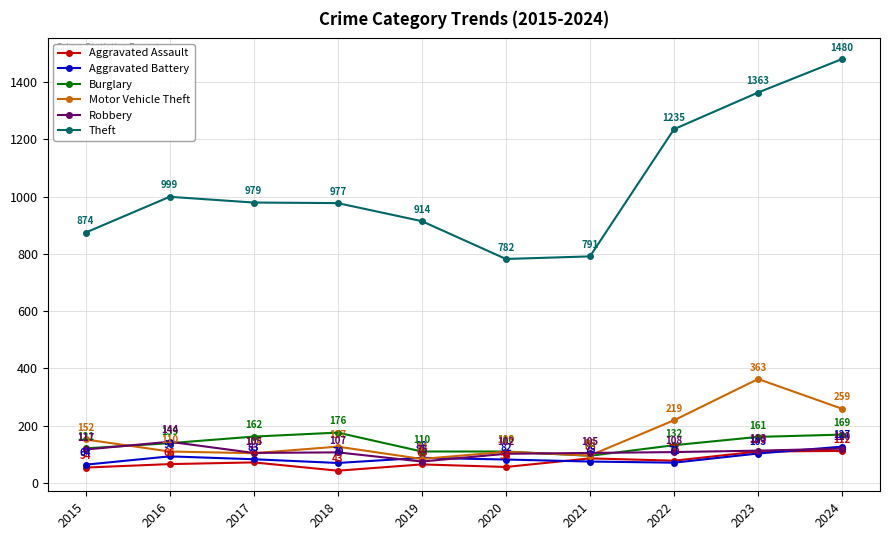

List the series in order of their peak value, lowest first.

Aggravated Assault, Aggravated Battery, Robbery, Burglary, Motor Vehicle Theft, Theft